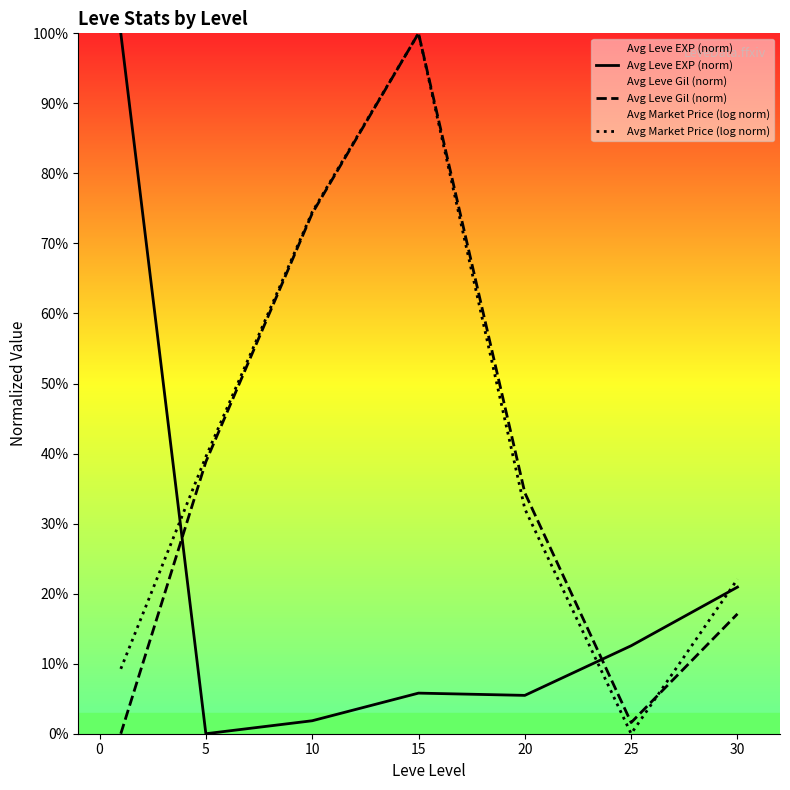

List the series in order of their peak value, lowest first.

Avg Leve EXP (norm), Avg Leve Gil (norm), Avg Market Price (log norm)